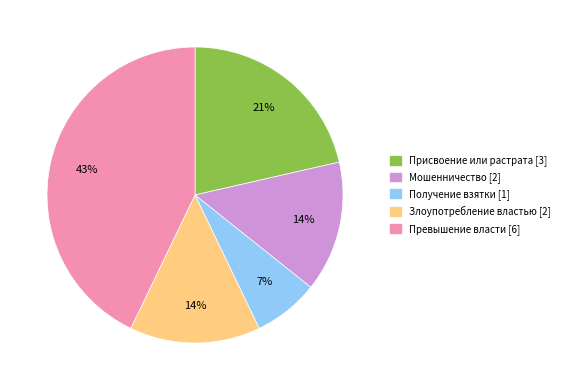

Is there any slice that represents more than half of the pie?

No